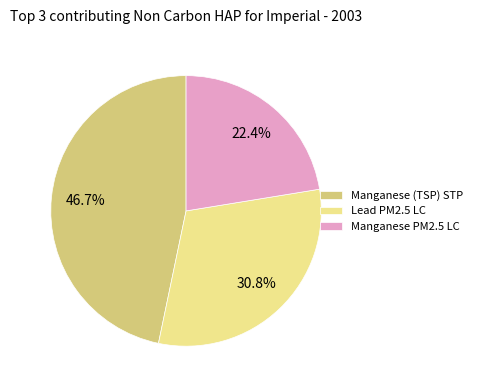

Is Manganese (TSP) STP the majority of the pie?

No